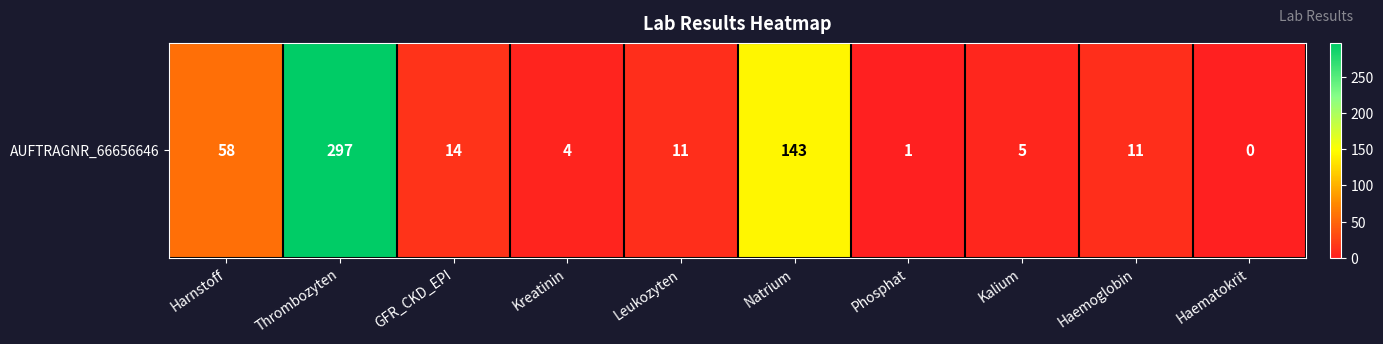

How many data points are less than 11?

4